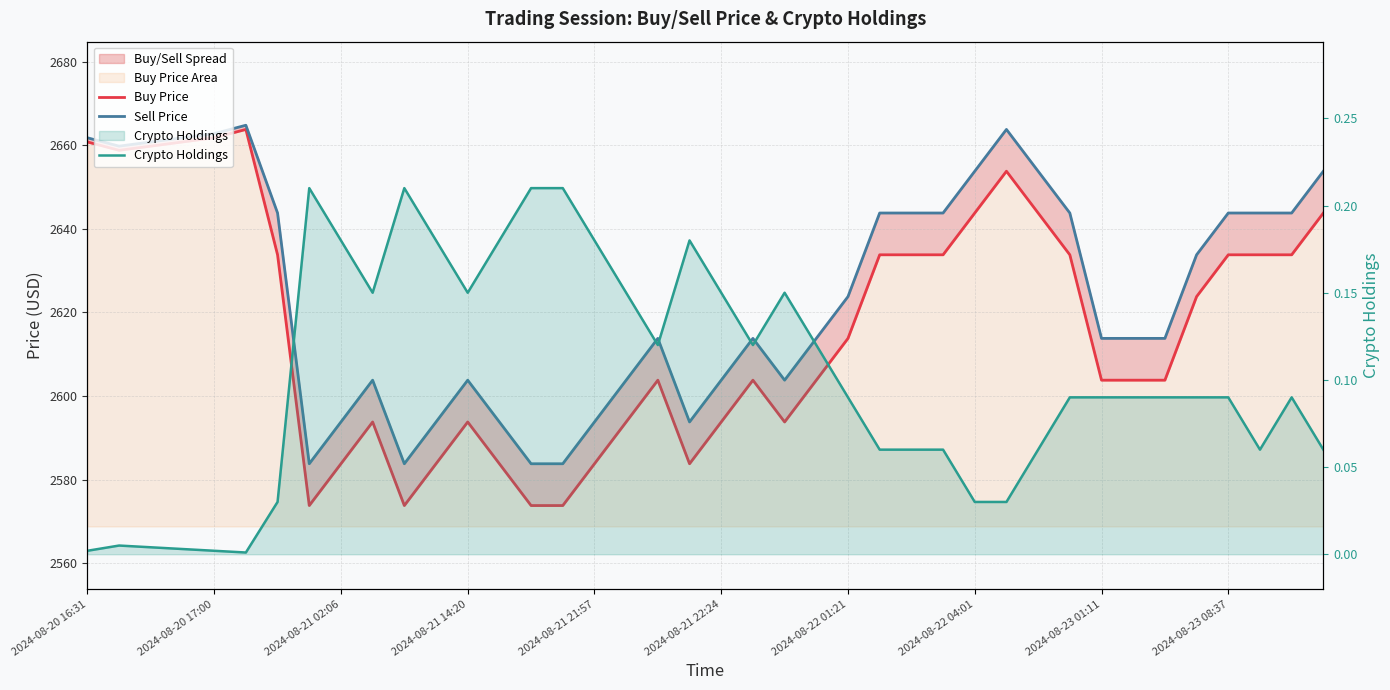

What is the total value across all series at 11?

5177.8